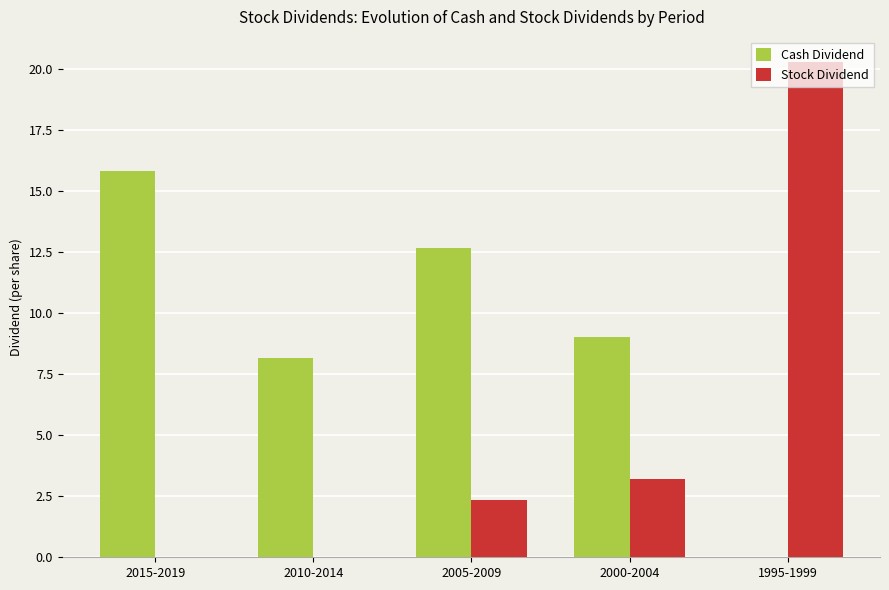

What is the sum of the Stock Dividend values at 2010-2014 and 2005-2009?

2.3